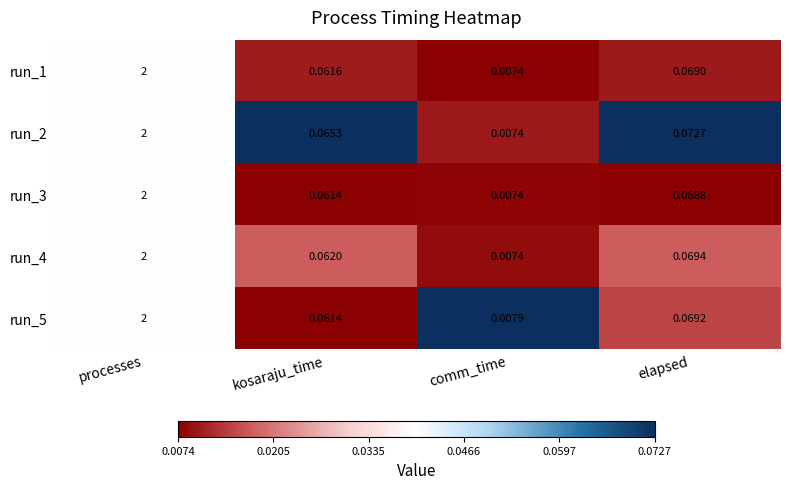

How many categories are shown in the chart?

4